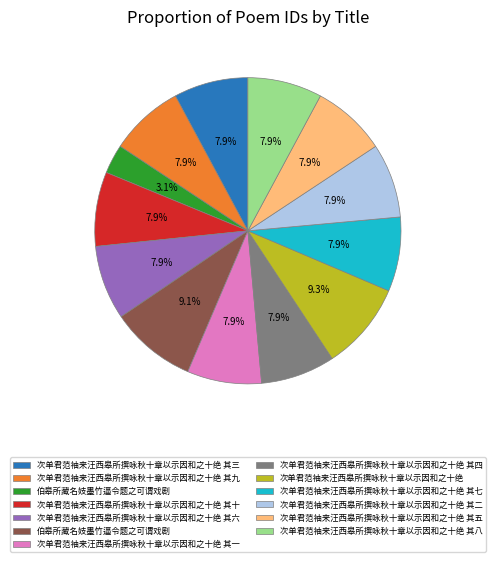

Is there any slice that represents more than half of the pie?

No